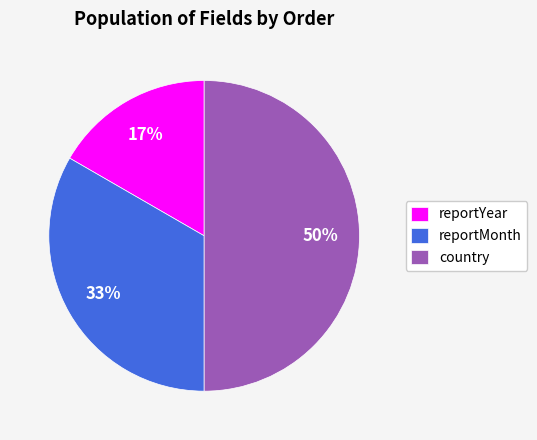

To the nearest percent, what percentage of the pie is reportYear?

17%